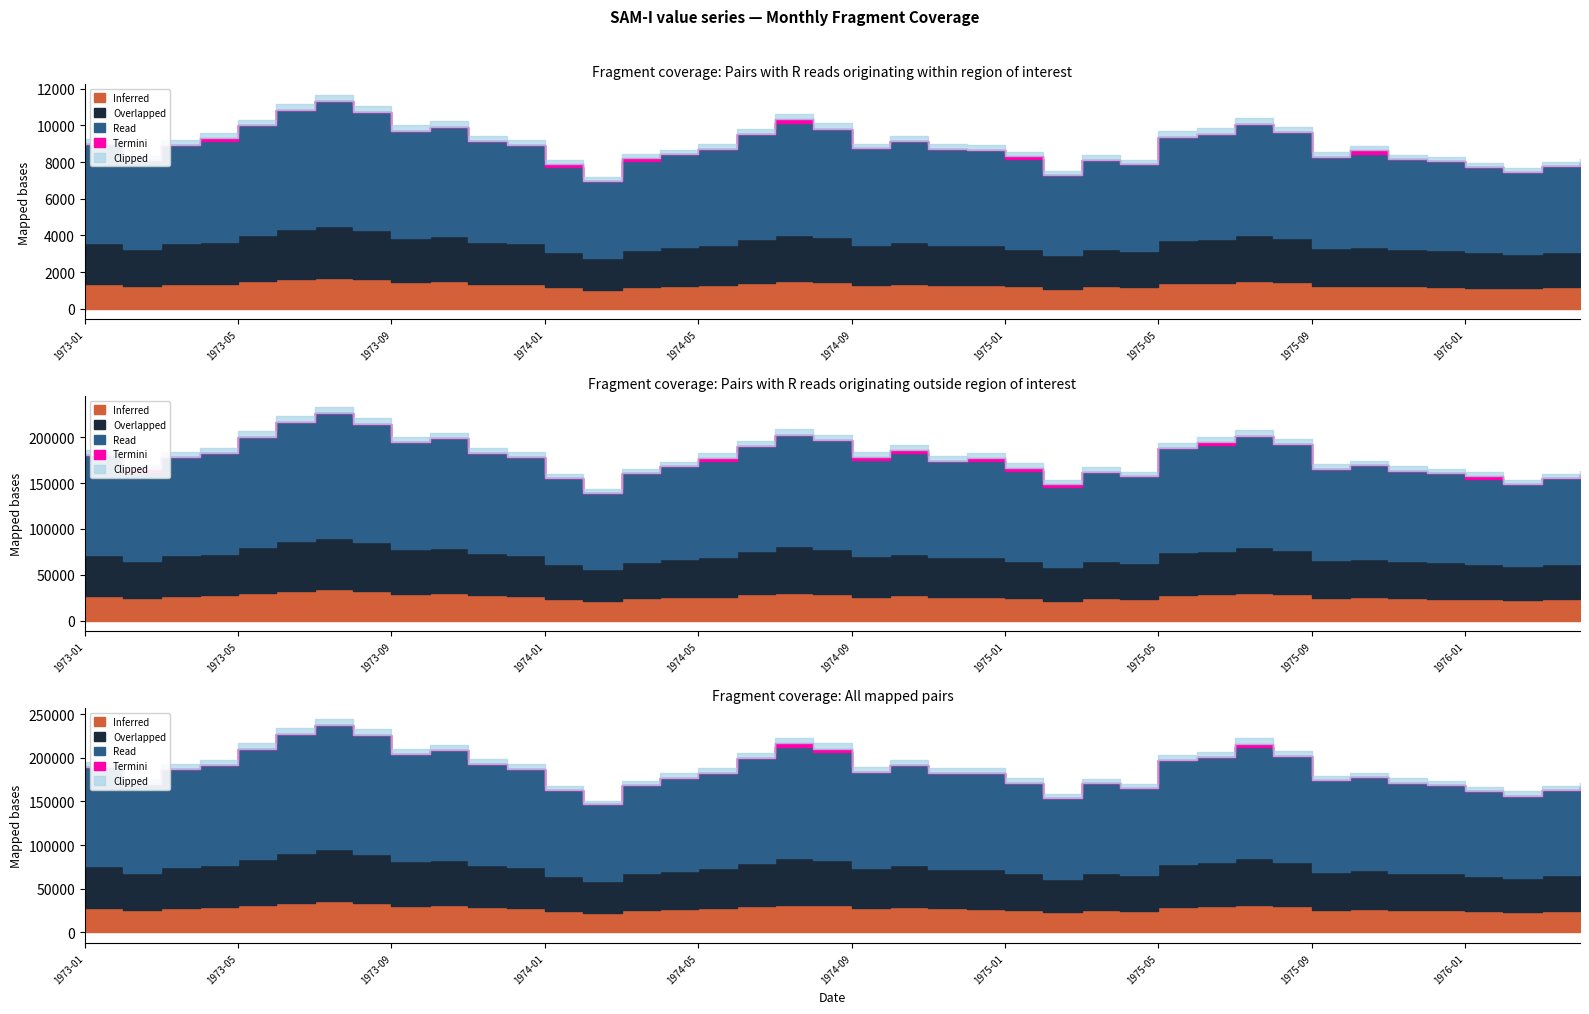

List the labels in order of value, largest first.

1973-07, 1973-06, 1973-08, 1974-07, 1975-07, 1973-05, 1973-10, 1974-08, 1973-09, 1975-08, 1975-06, 1974-06, 1975-05, 1973-11, 1973-04, 1974-10, 1973-01, 1973-03, 1973-12, 1974-09, 1974-05, 1974-11, 1974-12, 1975-10, 1974-04, 1975-09, 1975-01, 1975-11, 1975-03, 1973-02, 1974-03, 1975-12, 1976-04, 1975-04, 1976-03, 1974-01, 1976-01, 1976-02, 1975-02, 1974-02